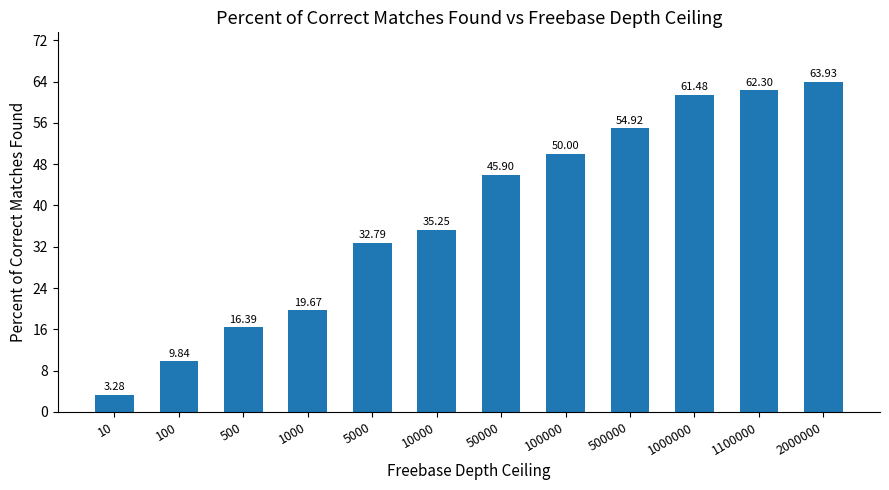

How many bars are there in total?

12